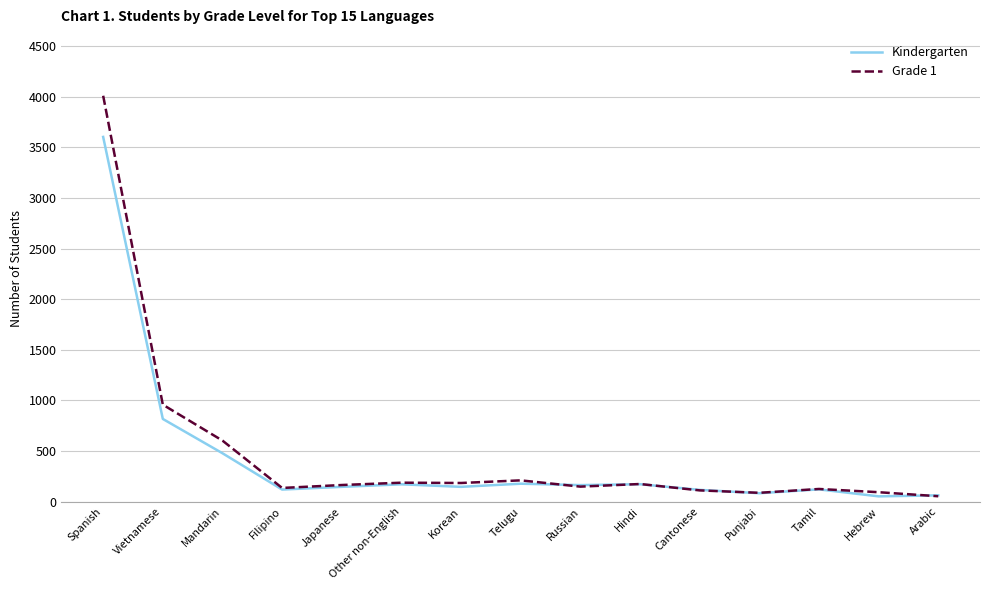

What is the approximate value of Kindergarten at Hebrew?

51